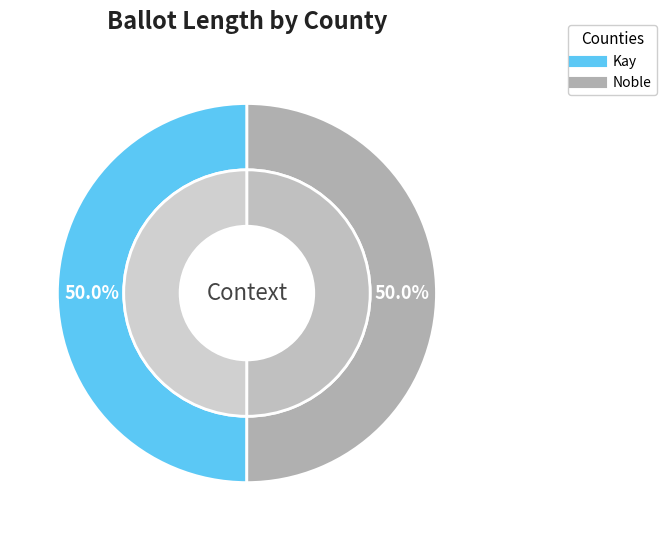

Which slice is the smallest?

Kay